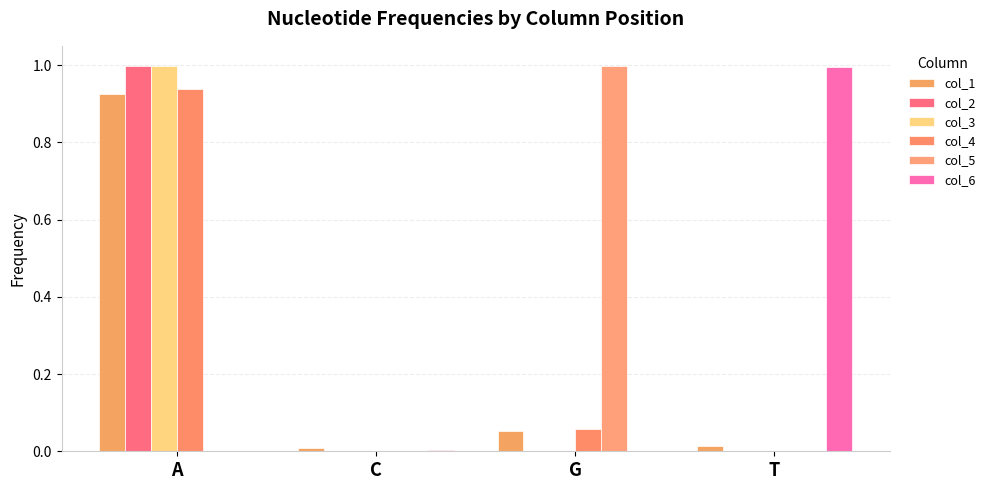

At which category is the sum across all series the highest?

A